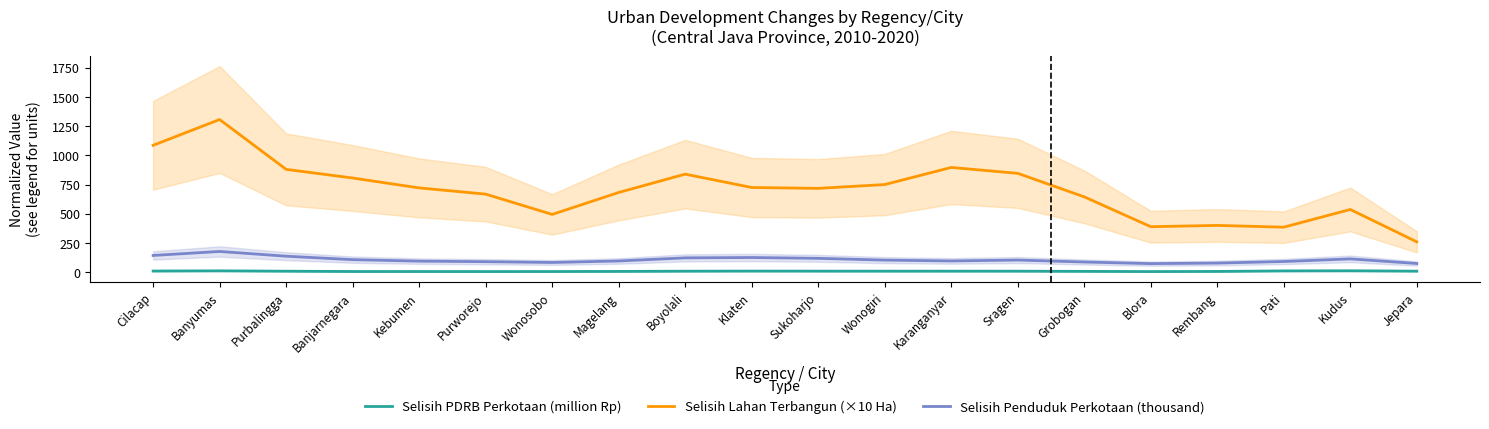

List the series in order of their peak value, highest first.

Selisih Lahan Terbangun (×10 Ha), Selisih Penduduk Perkotaan (thousand), Selisih PDRB Perkotaan (million Rp)